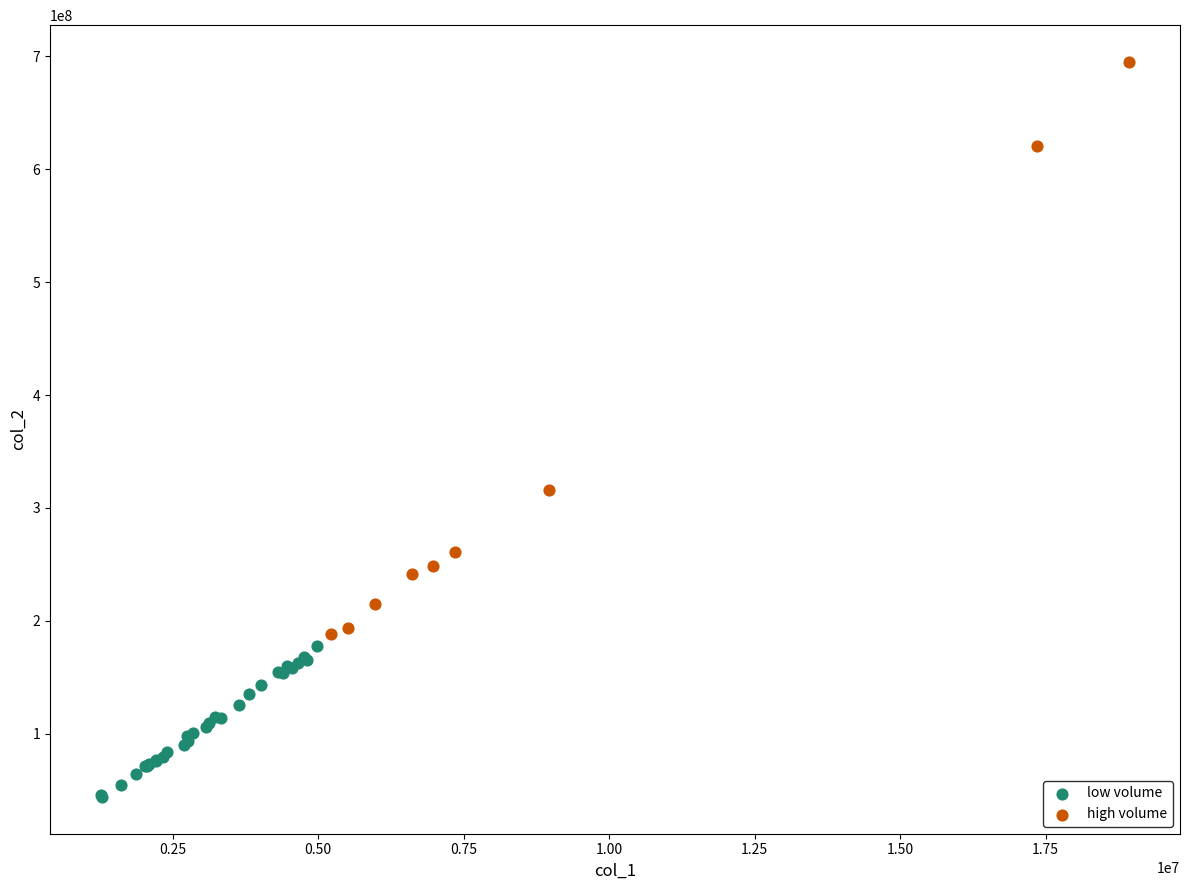

What are all the series names shown in the legend?

low volume, high volume